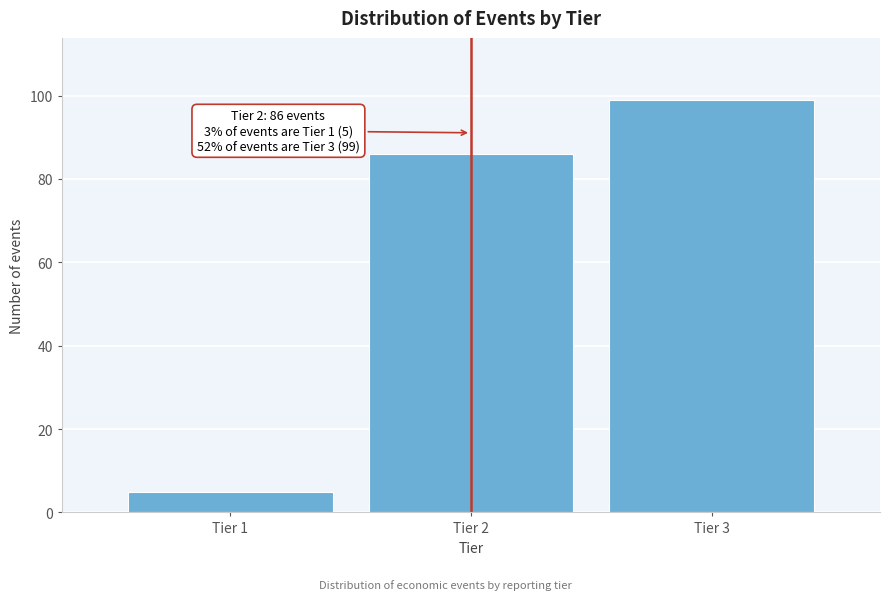

Reading left to right, transcribe all the data shown in this chart.

5	86	99